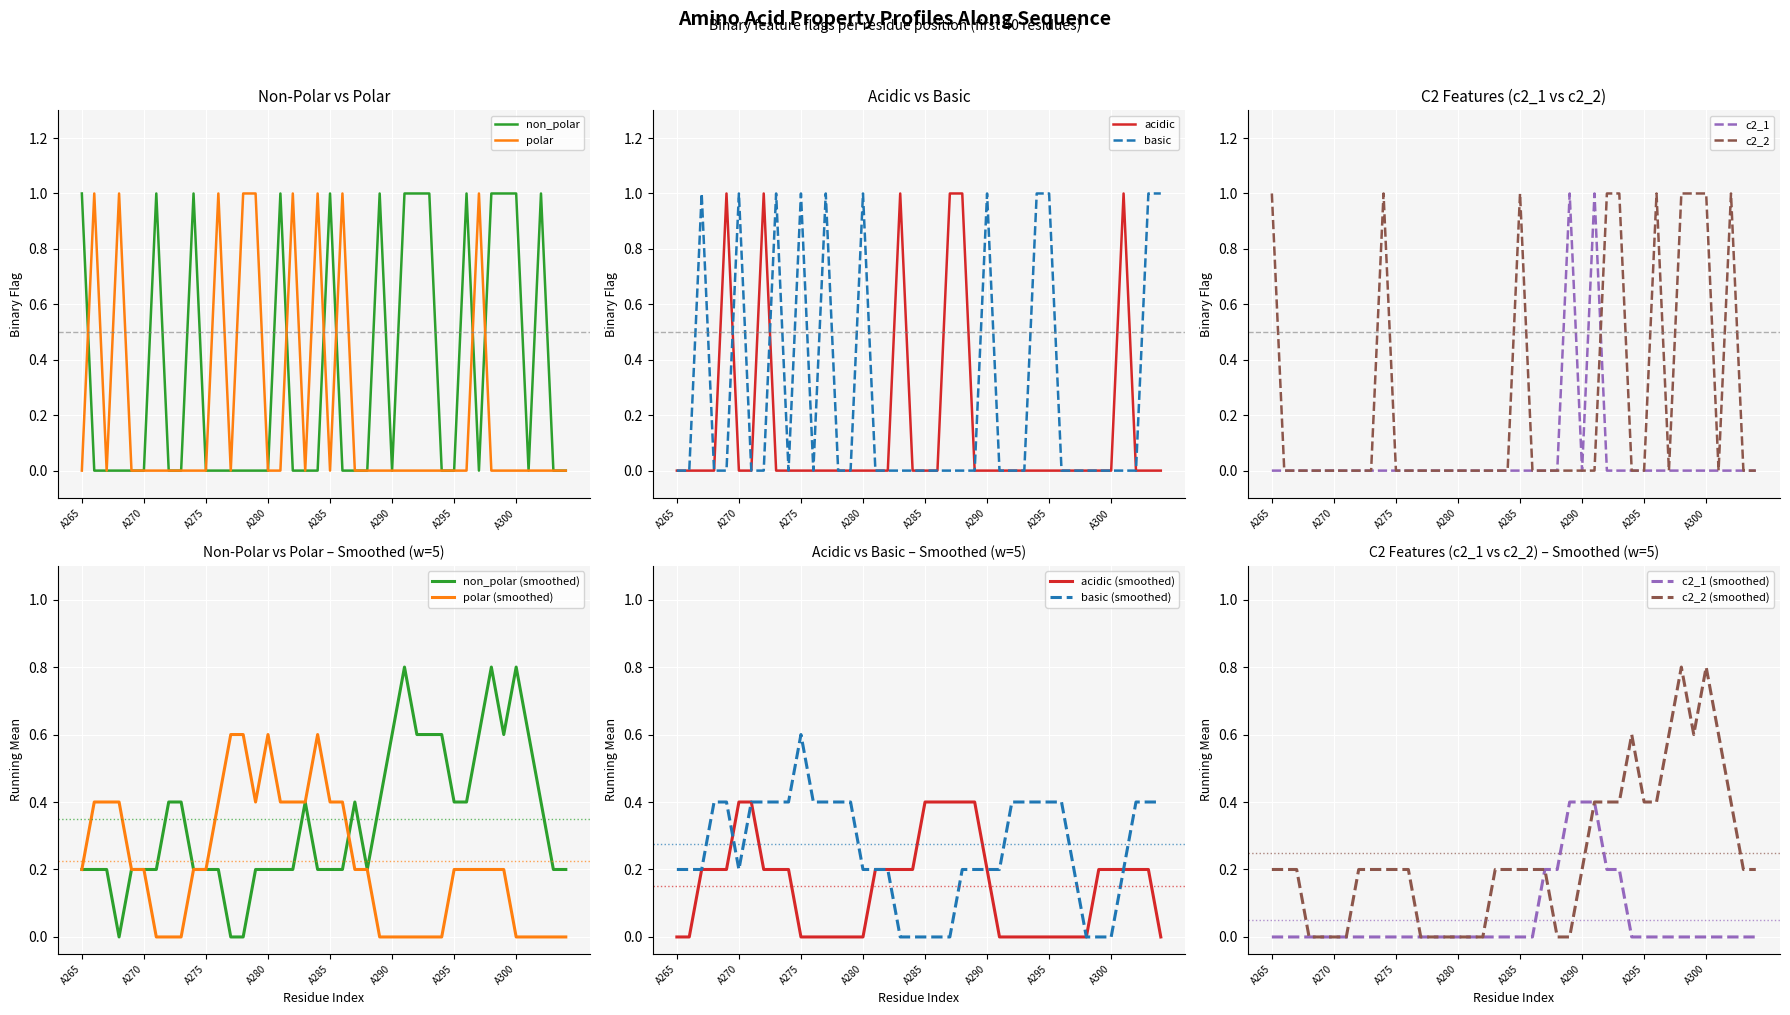

Between A269 and A288, which is larger?

A269